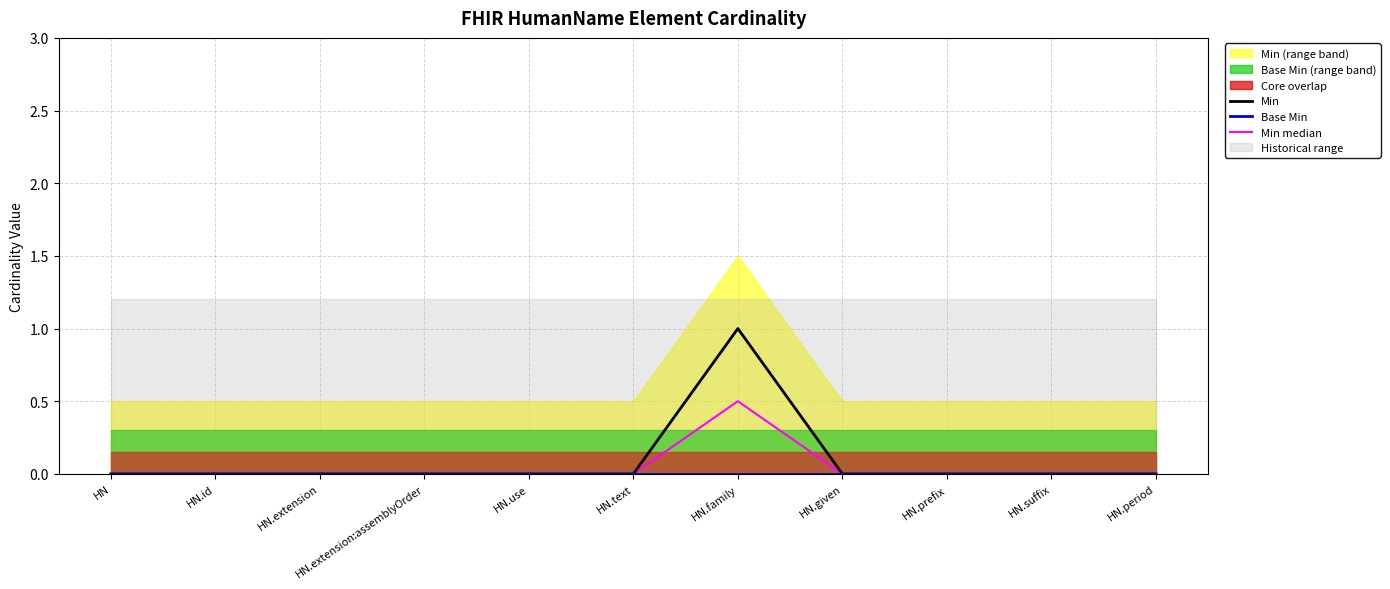

The value of Min median at HN.family is 0.2. True or false?

False